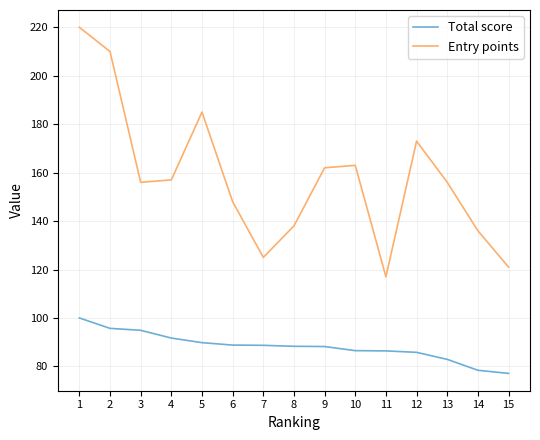

Is it true that Total score equals 100.0 at 1?

True